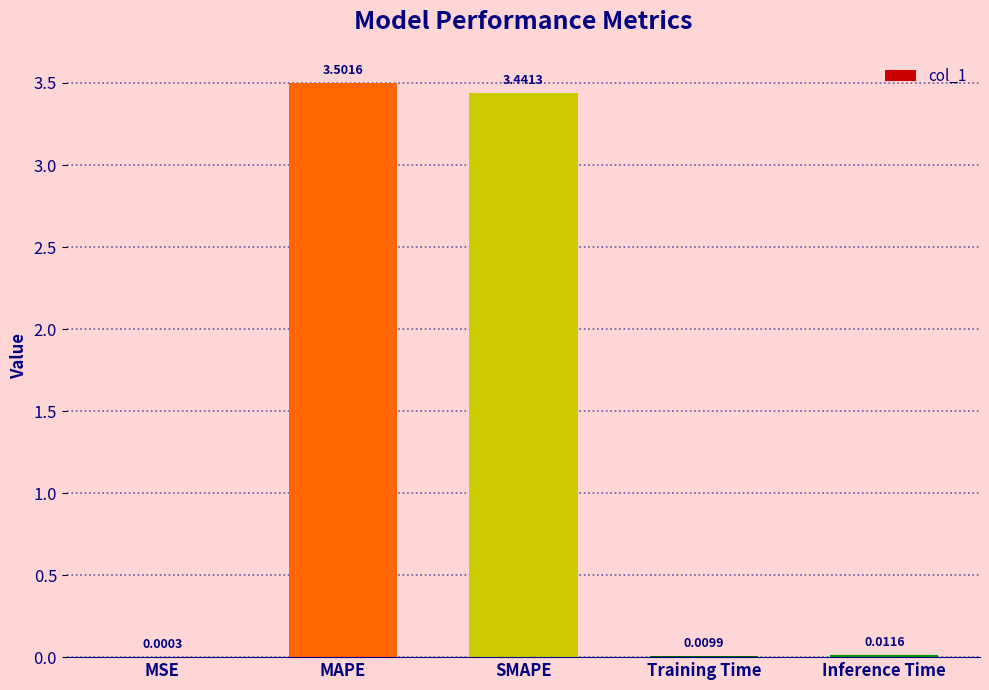

What is the sum of all values?

7.0